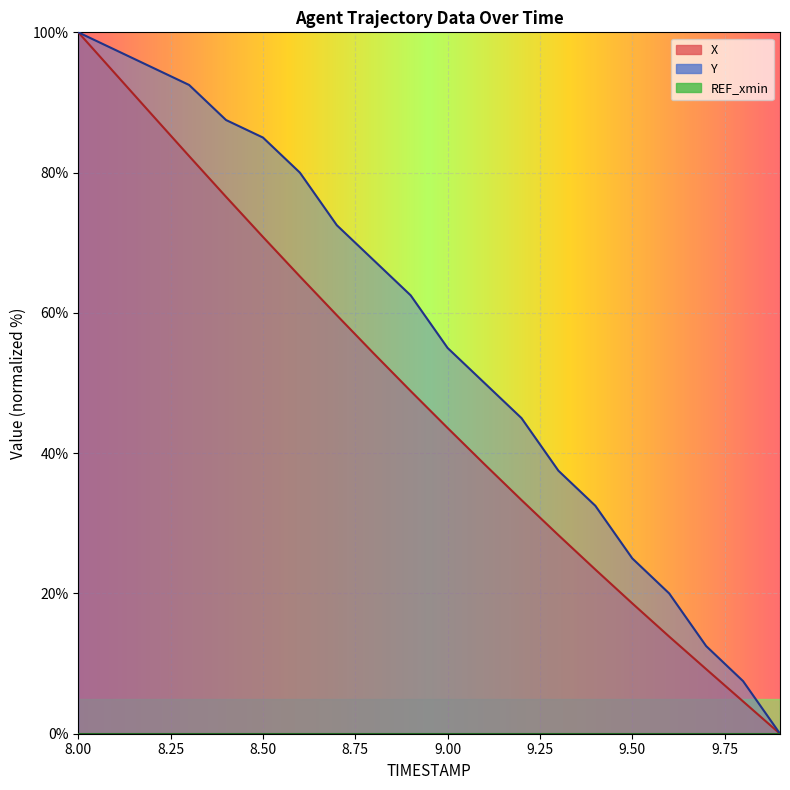

Which category has the lowest value in the Y series?

9.9